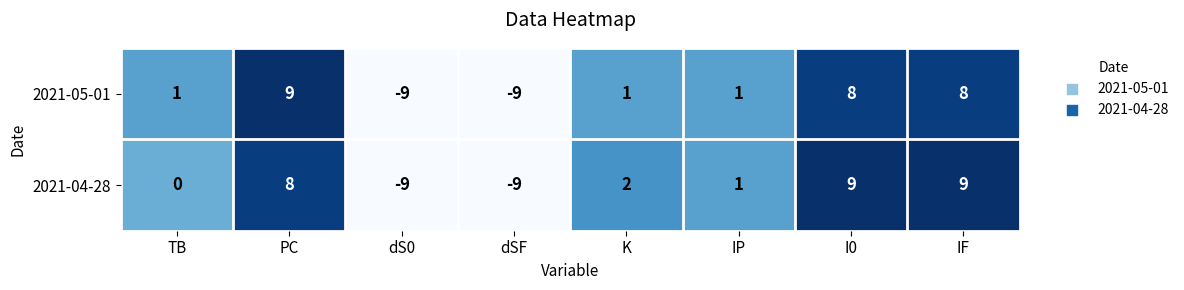

How many data points in 2021-05-01 are less than 1?

2